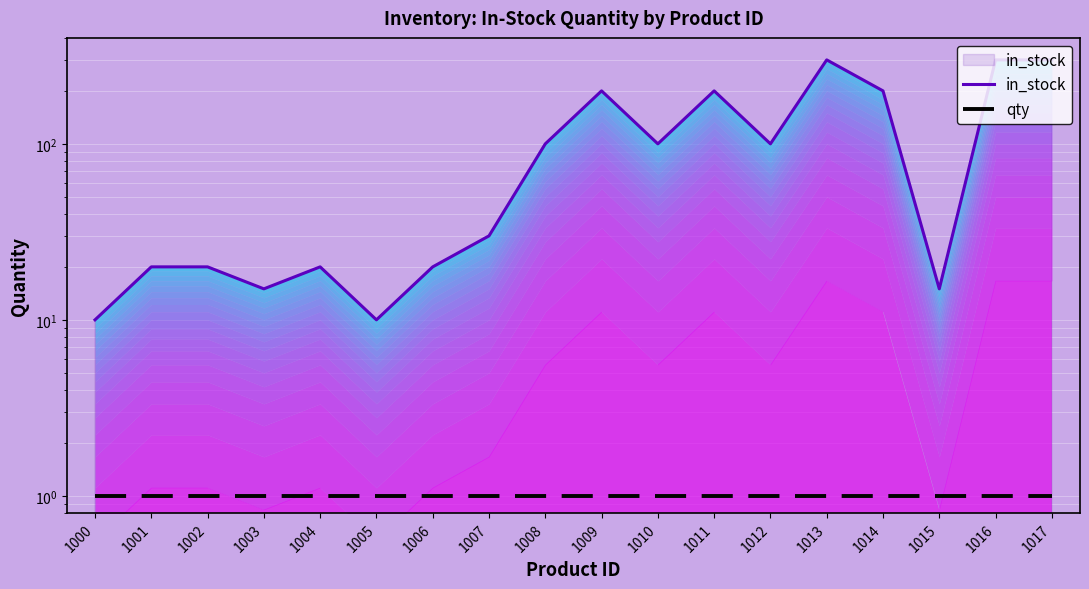

Reading left to right, list all the values displayed in this chart.

in_stock: 1000=10	1001=20	1002=20	1003=15	1004=20	1005=10	1006=20	1007=30	1008=100	1009=200	1010=100	1011=200	1012=100	1013=300	1014=200	1015=15	1016=300	1017=300
qty: 1000=1	1001=1	1002=1	1003=1	1004=1	1005=1	1006=1	1007=1	1008=1	1009=1	1010=1	1011=1	1012=1	1013=1	1014=1	1015=1	1016=1	1017=1